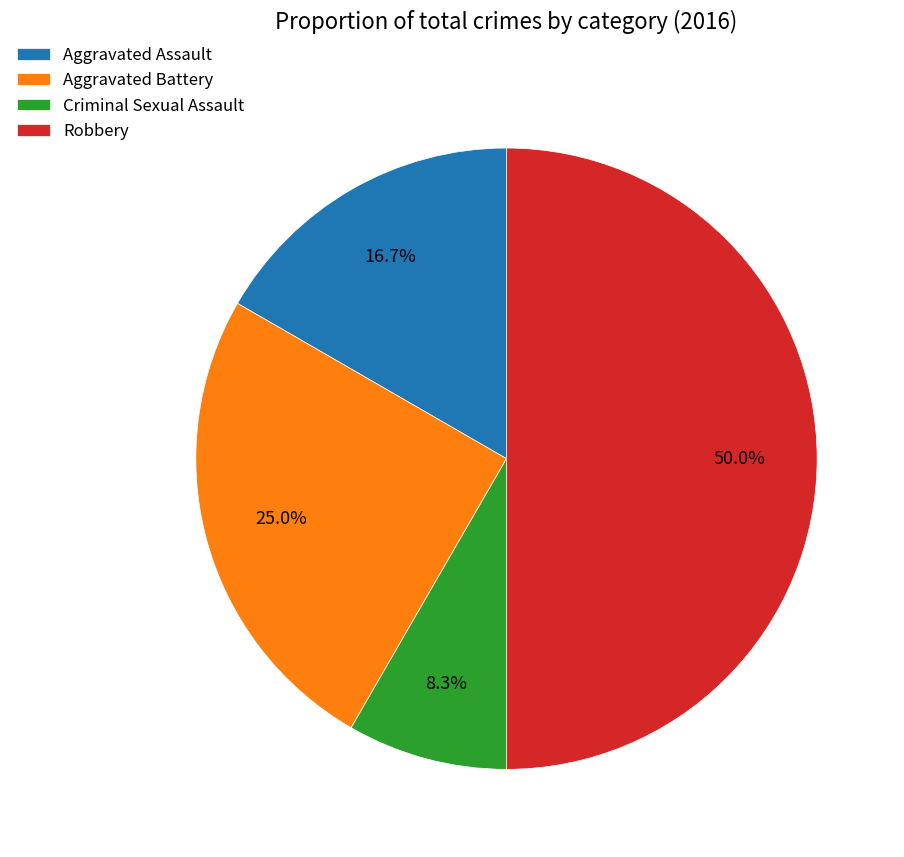

Rank the categories by value from lowest to highest.

Criminal Sexual Assault, Aggravated Assault, Aggravated Battery, Robbery